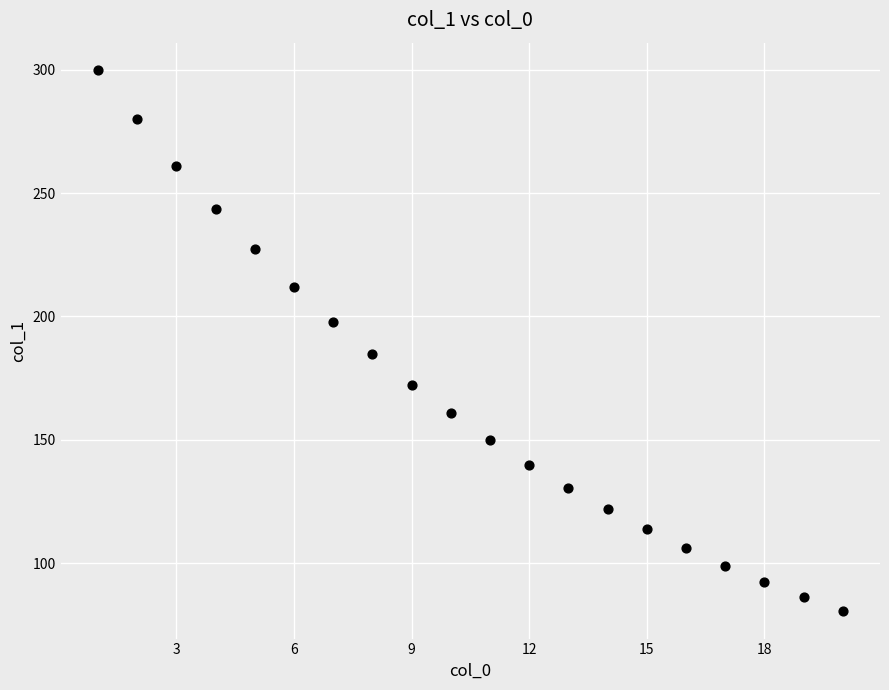

What is the range of X values (max minus min)?

19.0